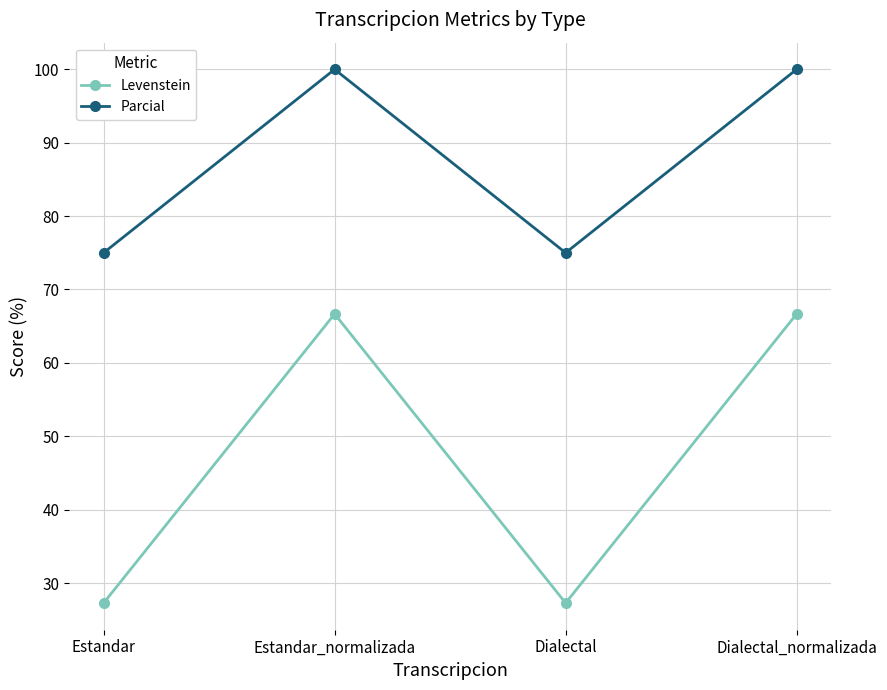

What is the greatest value displayed?

100.0